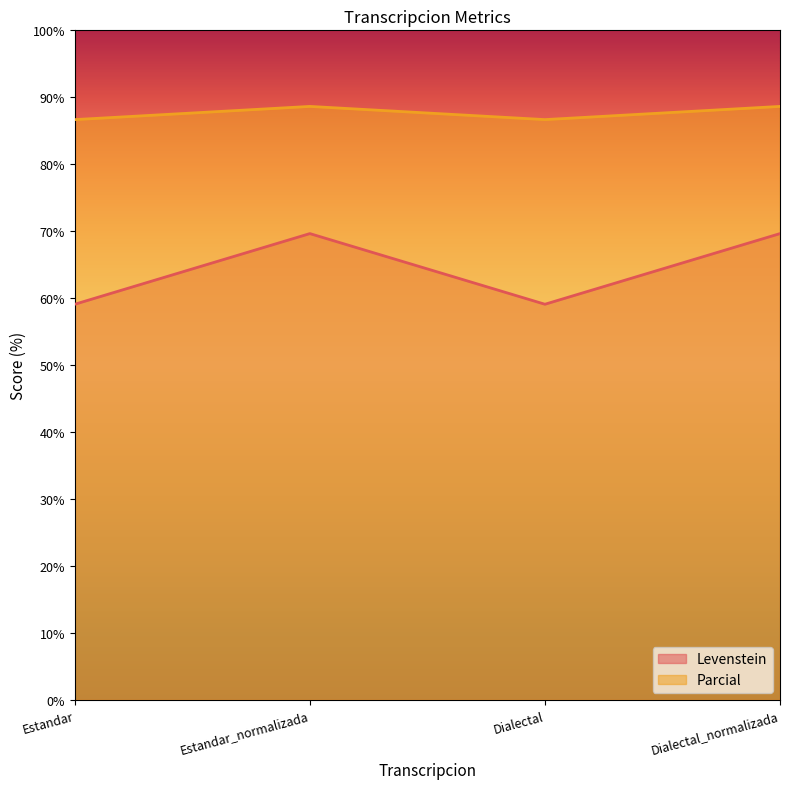

How many data points does each series have?

4